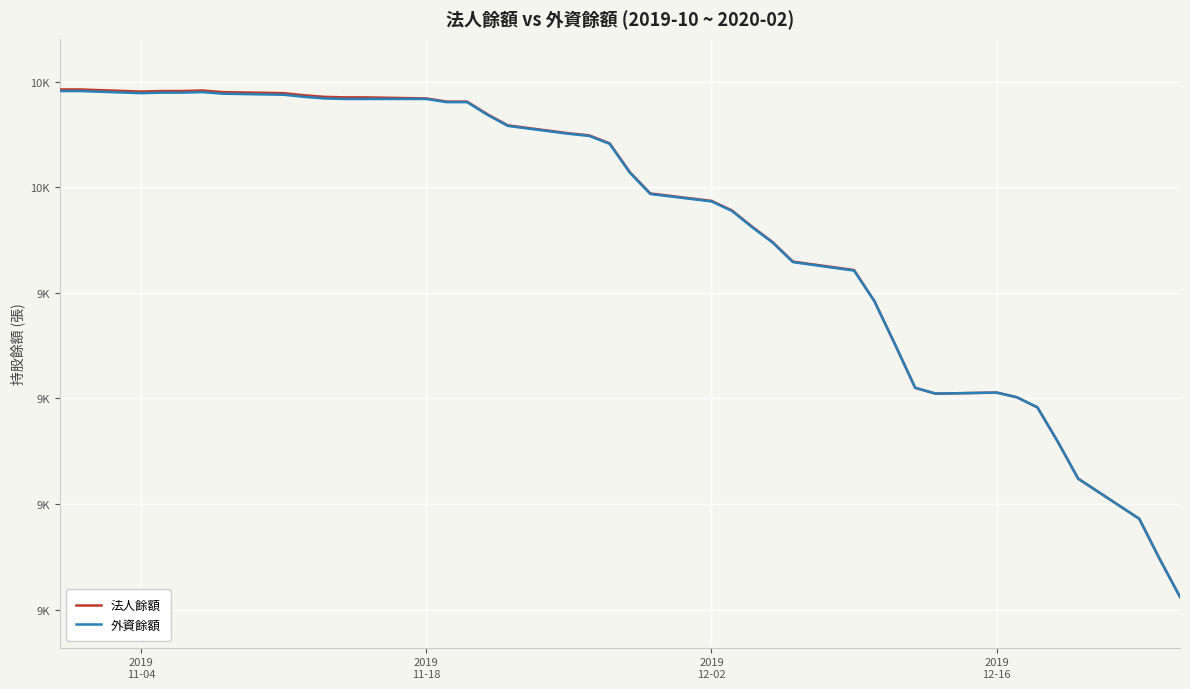

Which series has the largest total across all categories?

法人餘額